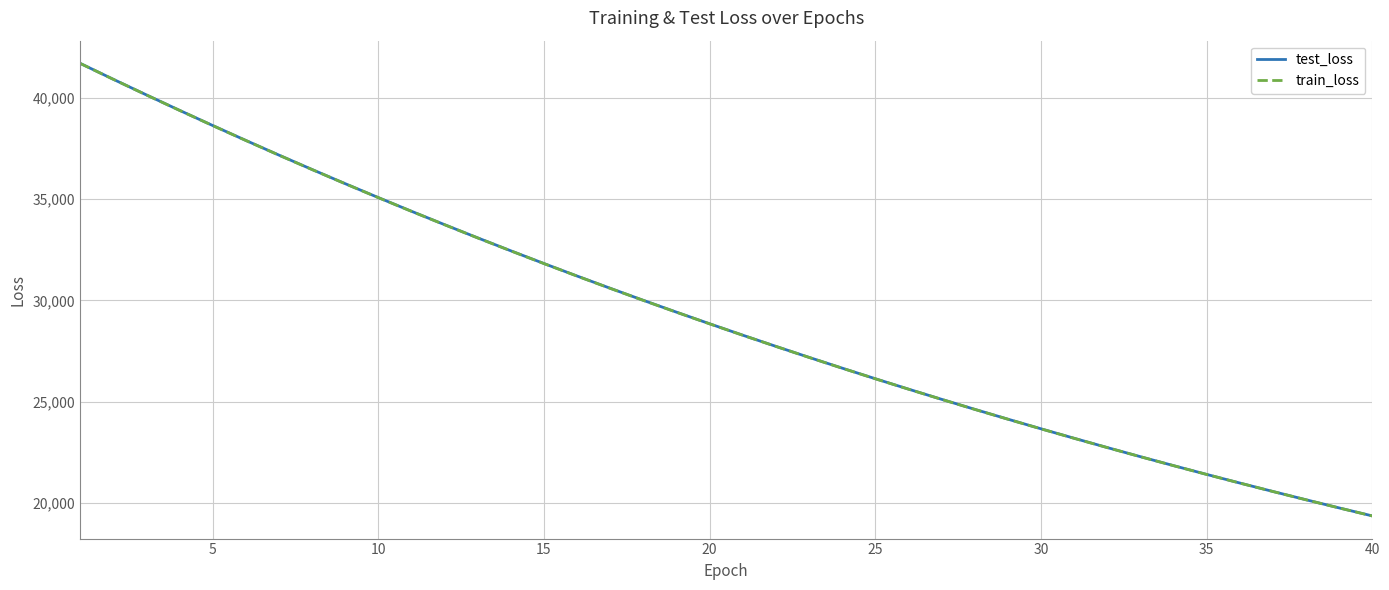

What is the minimum value for train_loss?

19366.9